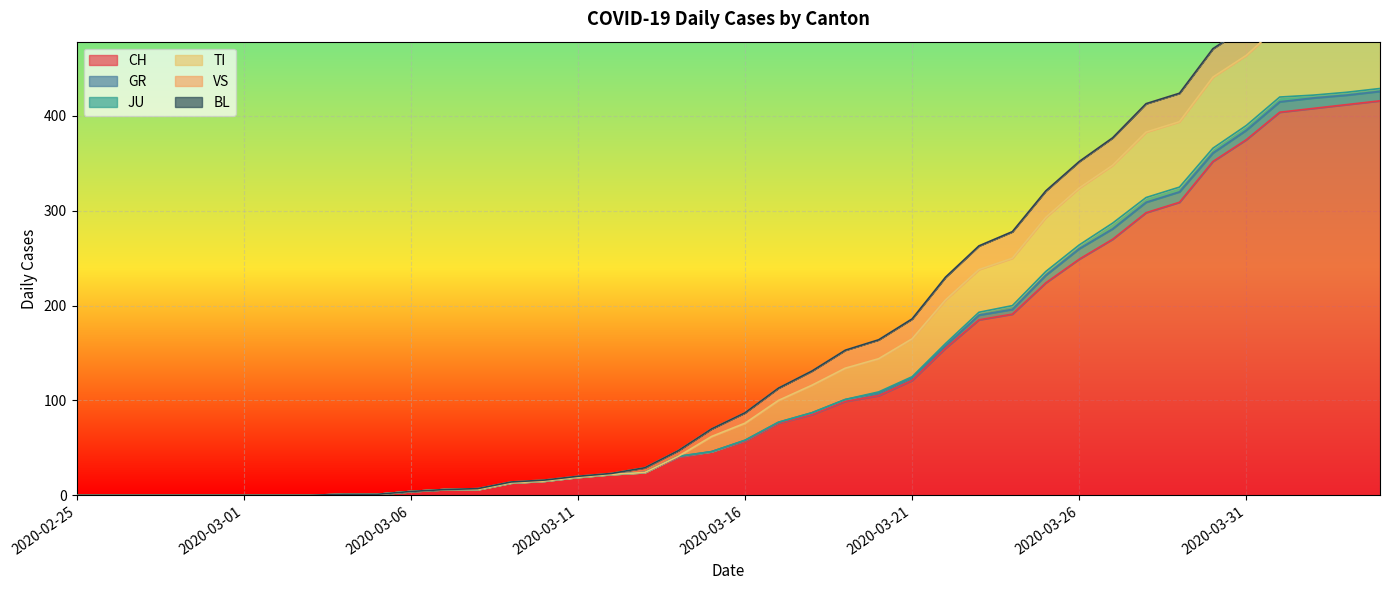

What is the label of the 32nd point from the left?

2020-03-27